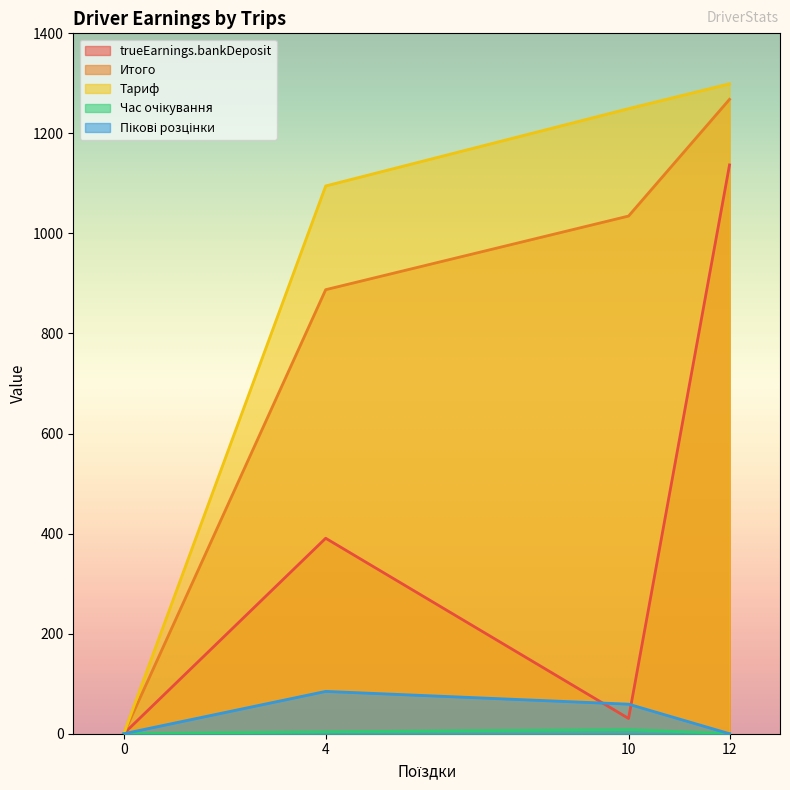

Where is Пікові розцінки nearest to the value 42?

10